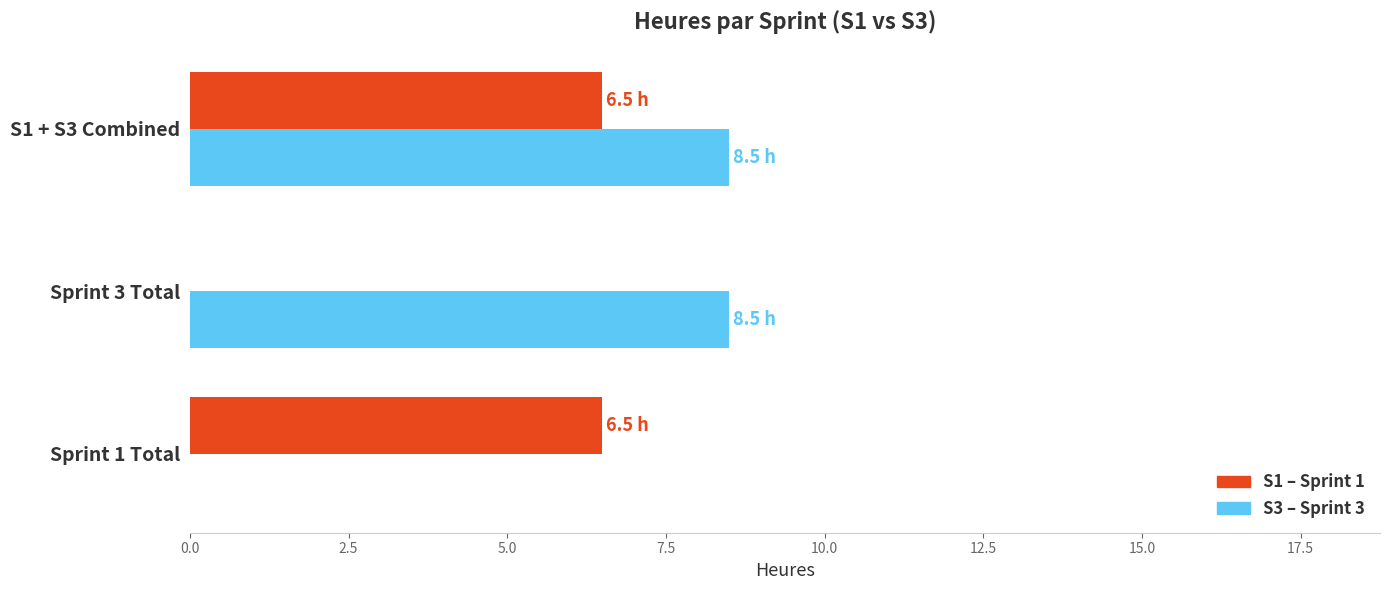

What is the total value across all series at Sprint 3 Total?

8.5